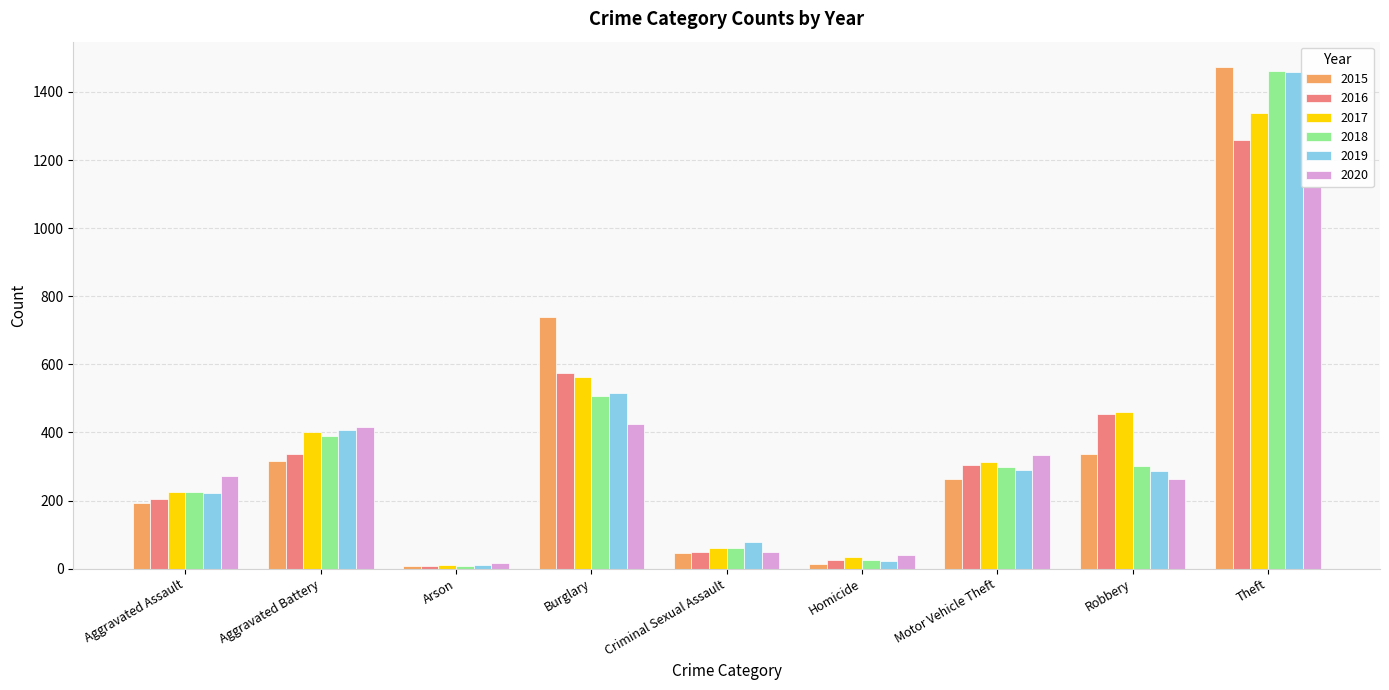

Reading left to right, list all the values displayed in this chart.

2015: 194	316	9	738	46	15	263	337	1474
2016: 206	336	7	576	50	26	304	454	1259
2017: 225	400	10	562	62	33	312	460	1339
2018: 225	389	7	506	60	25	298	301	1461
2019: 223	407	12	517	77	22	290	287	1459
2020: 273	416	17	425	48	41	333	263	1120